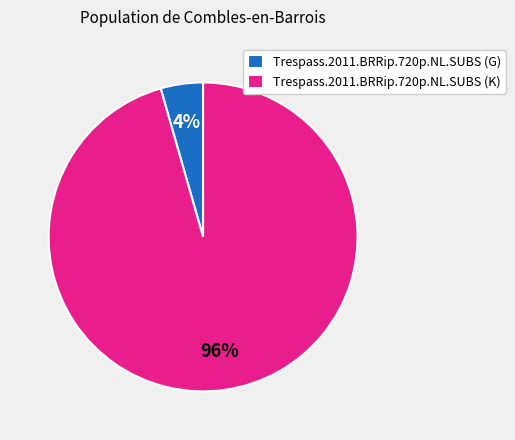

How many slices are in this pie chart?

2